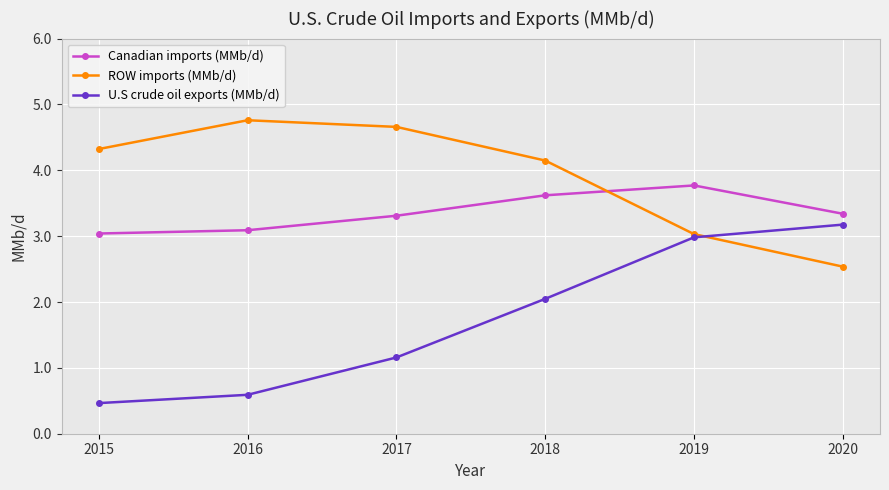

At which label does U.S crude oil exports (MMb/d) reach its minimum?

2015